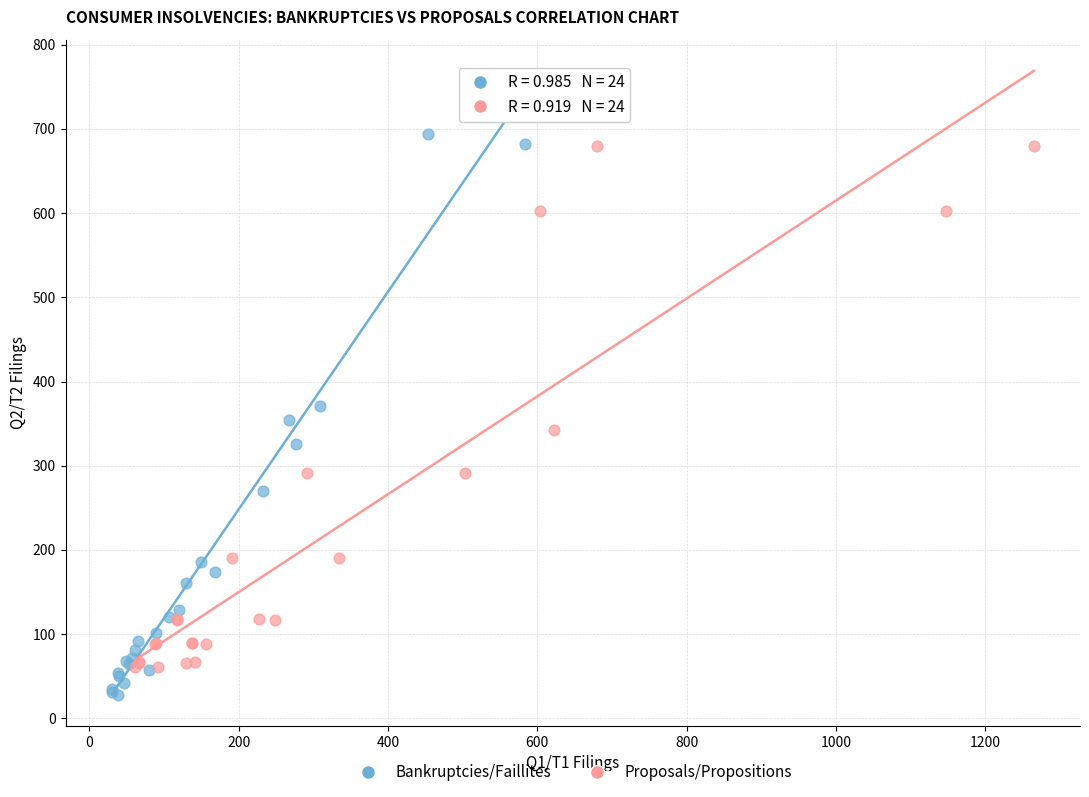

Which series contains the lowest Y value?

Bankruptcies/Faillites